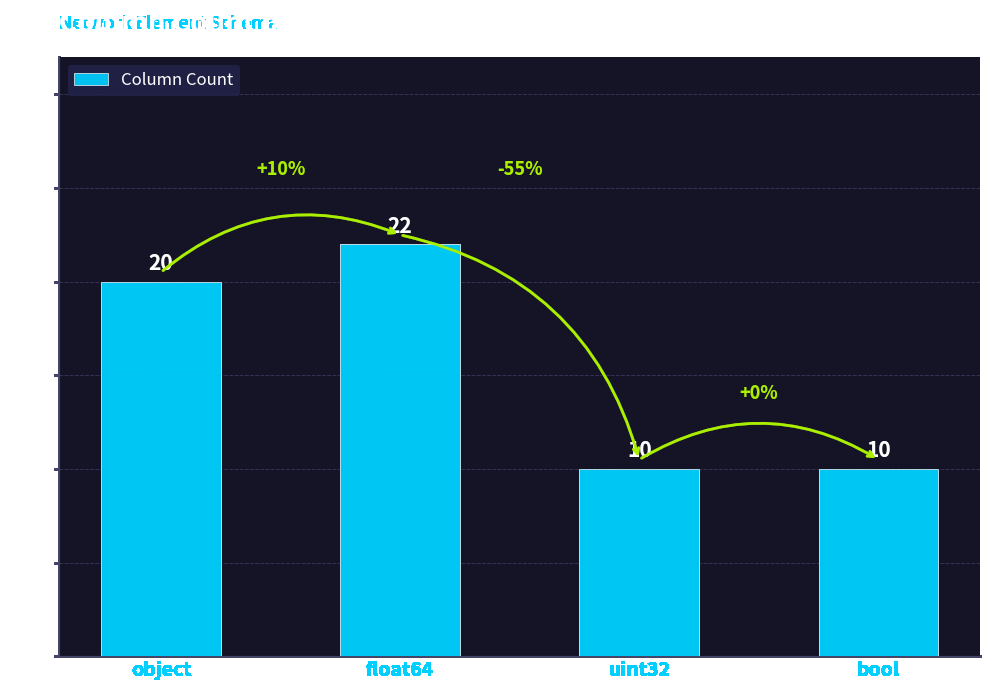

What is the change in value from float64 to bool?

-12